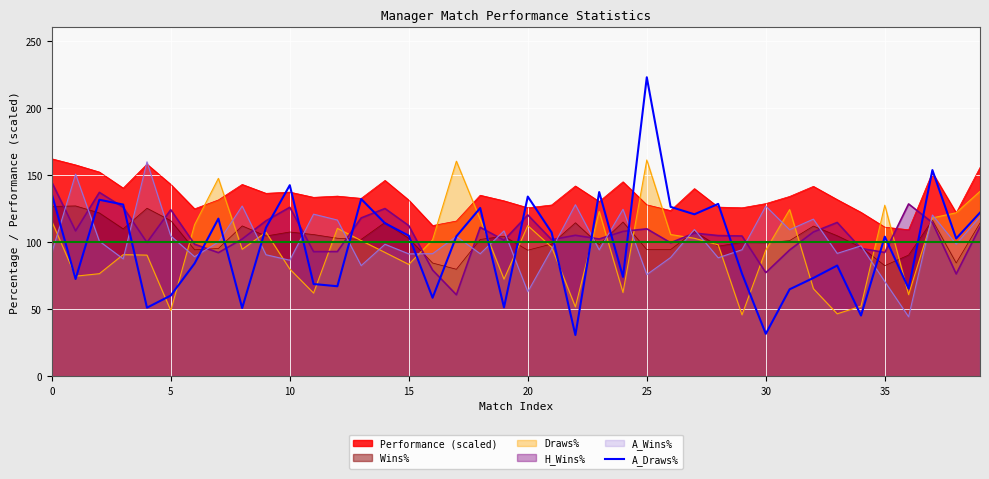

What is the spread (max minus min) of values at 10?

62.5